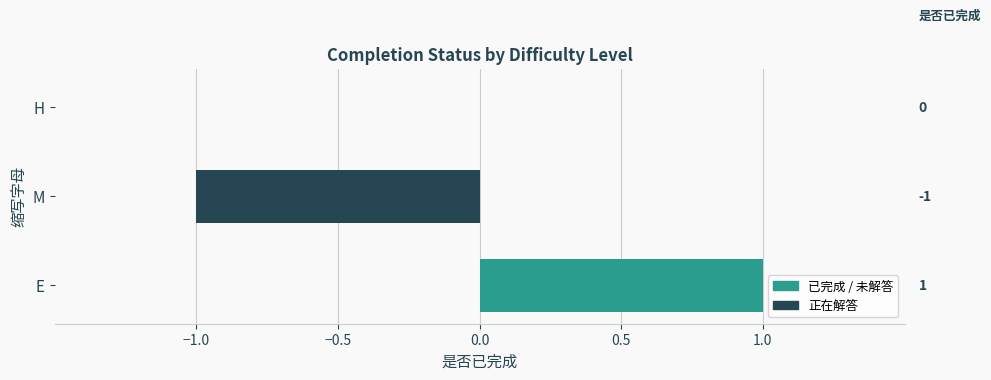

True or false: the data shows -1 at M.

True